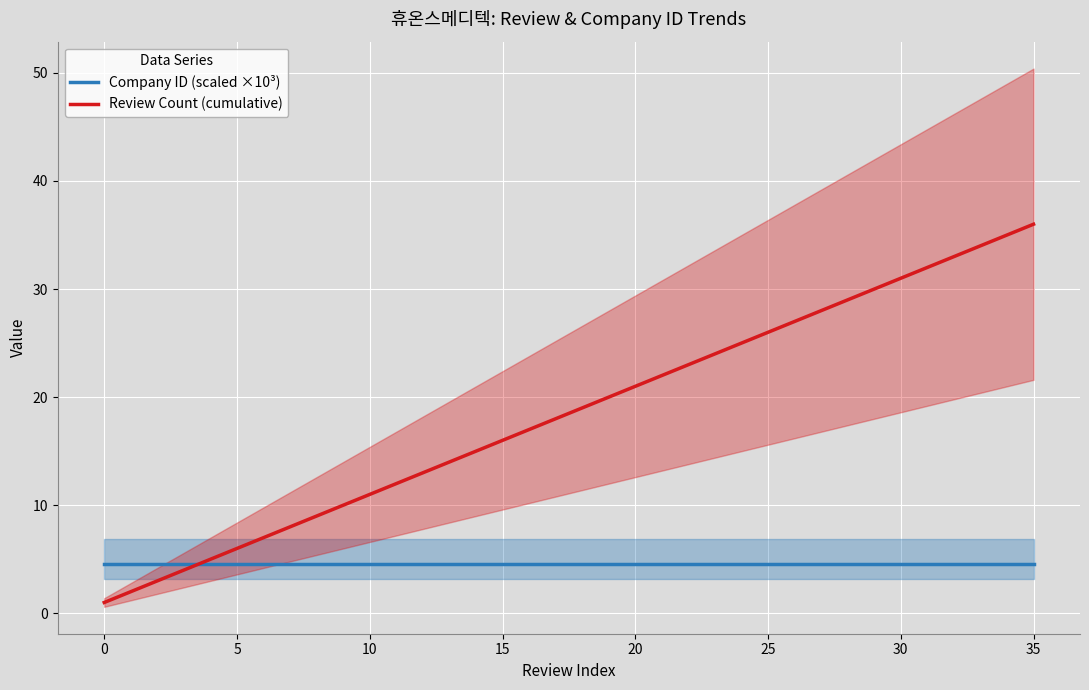

Where is Review Count (cumulative) nearest to the value 18?

17